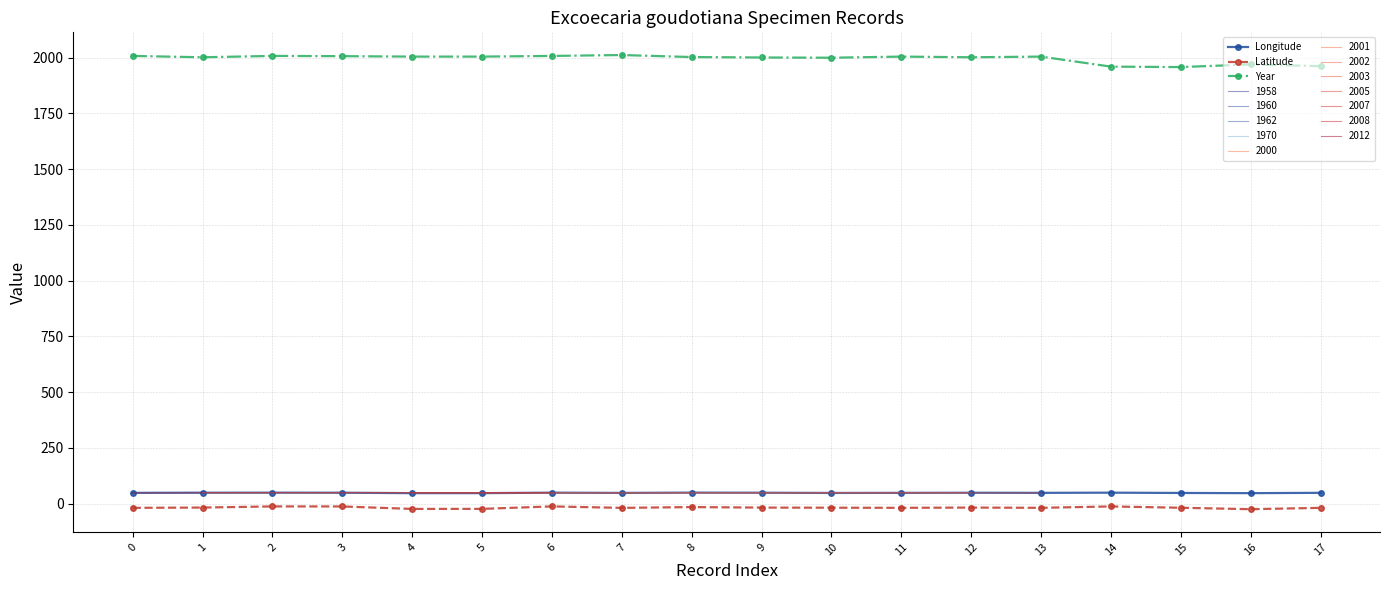

What is the lowest value of the Latitude series?

-24.9